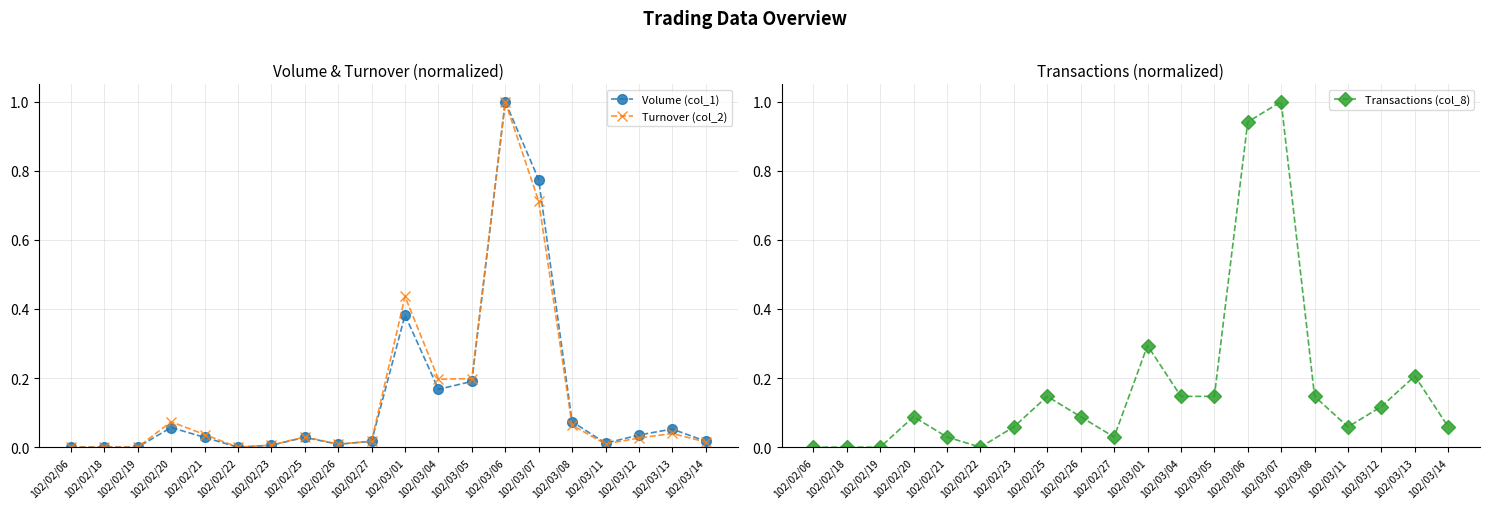

Does the chart have visible grid lines?

Yes